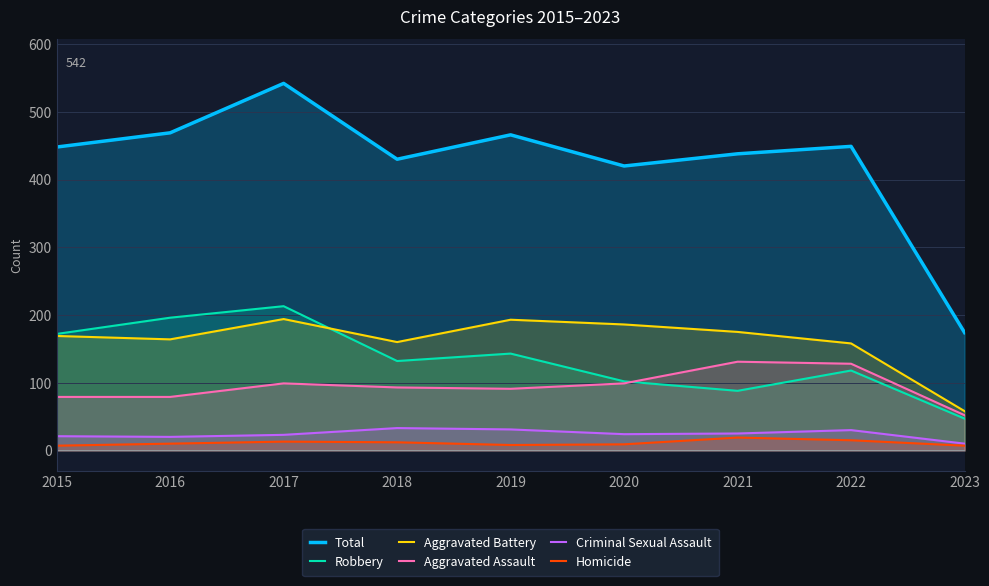

What is the sum of the Aggravated Assault values at 2015 and 2023?

131